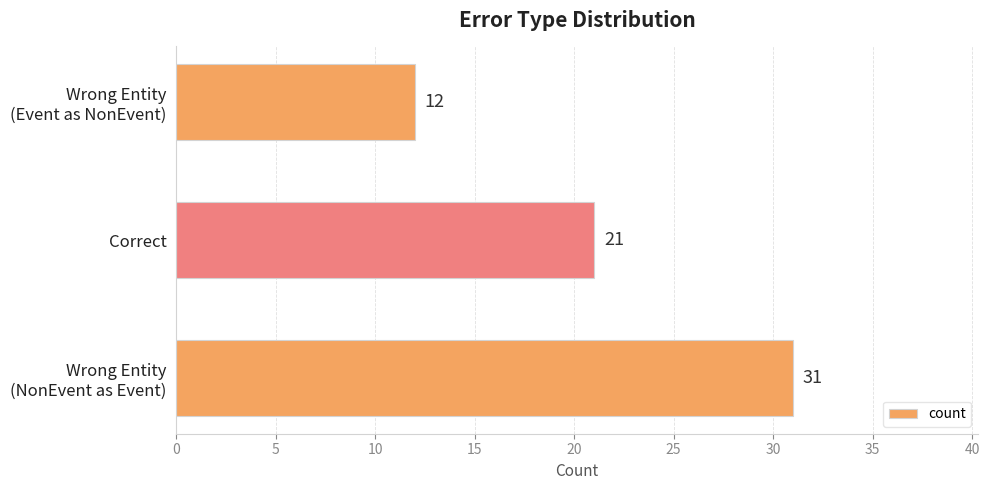

True or false: the data shows 34 at Correct.

False